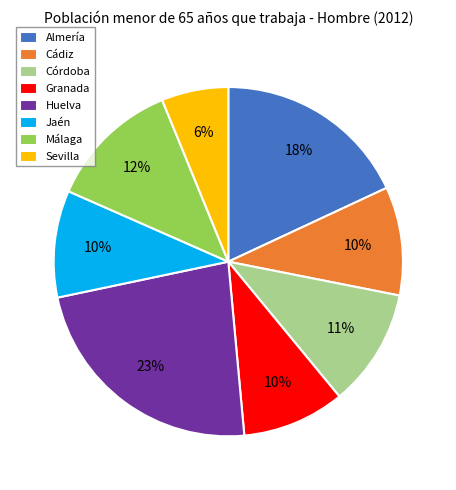

Which category has the biggest portion of the pie?

Huelva